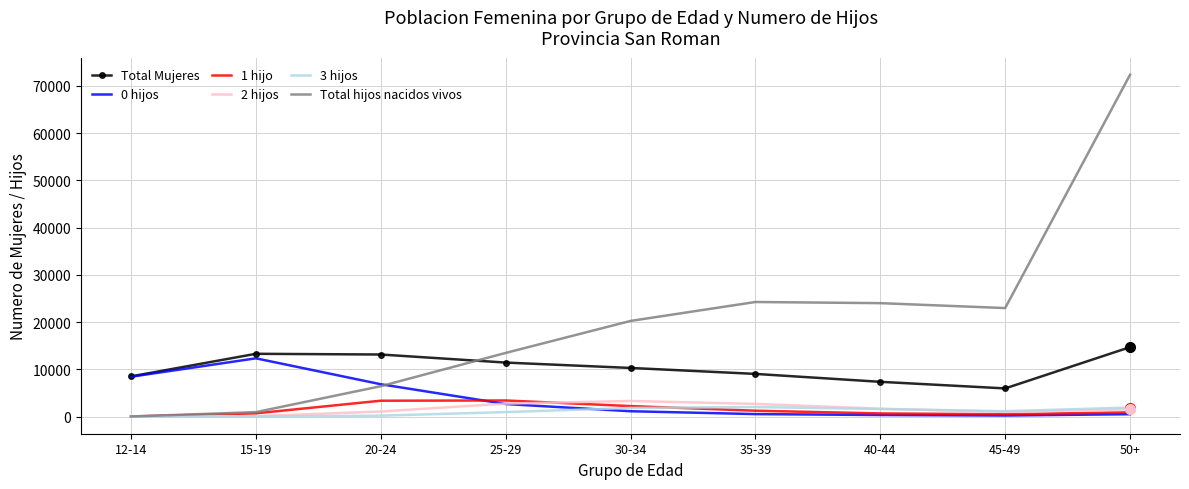

At which category is the sum across all series the highest?

50+